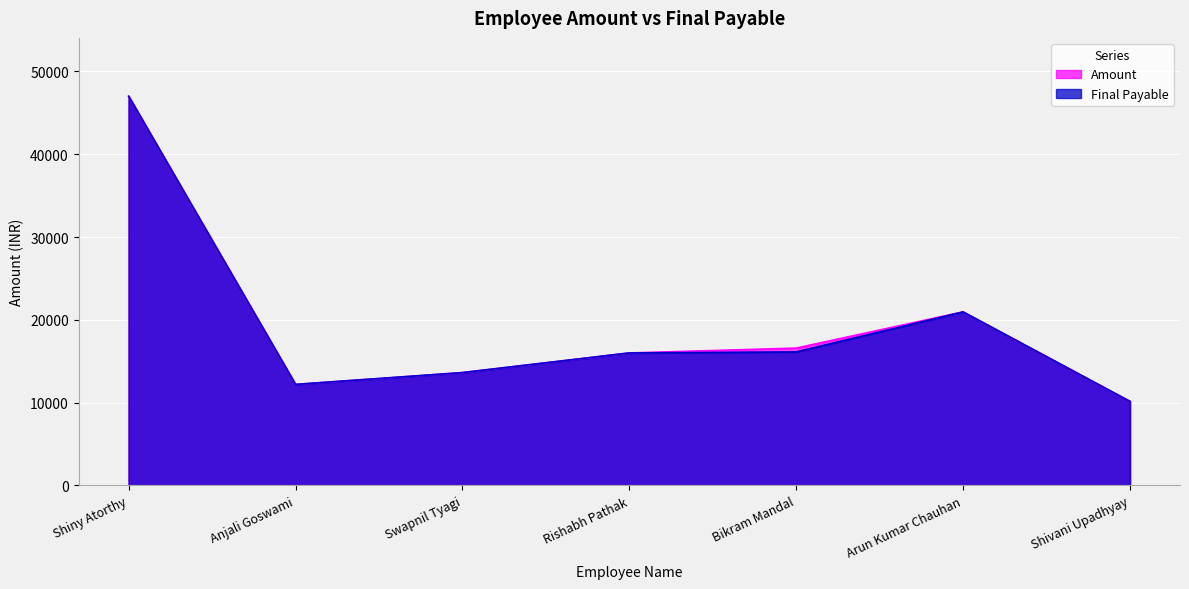

List the series in order of their peak value, lowest first.

Amount, Final Payable